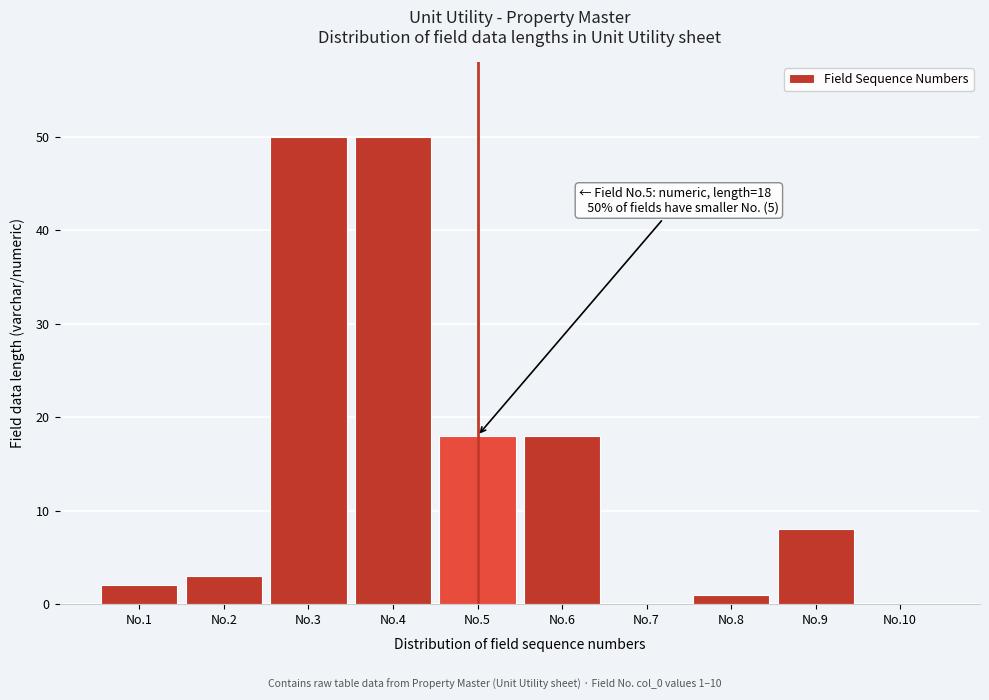

Reading right to left, transcribe all the data shown in this chart.

No.10=0	No.9=8	No.8=1	No.7=0	No.6=18	No.5=18	No.4=50	No.3=50	No.2=3	No.1=2